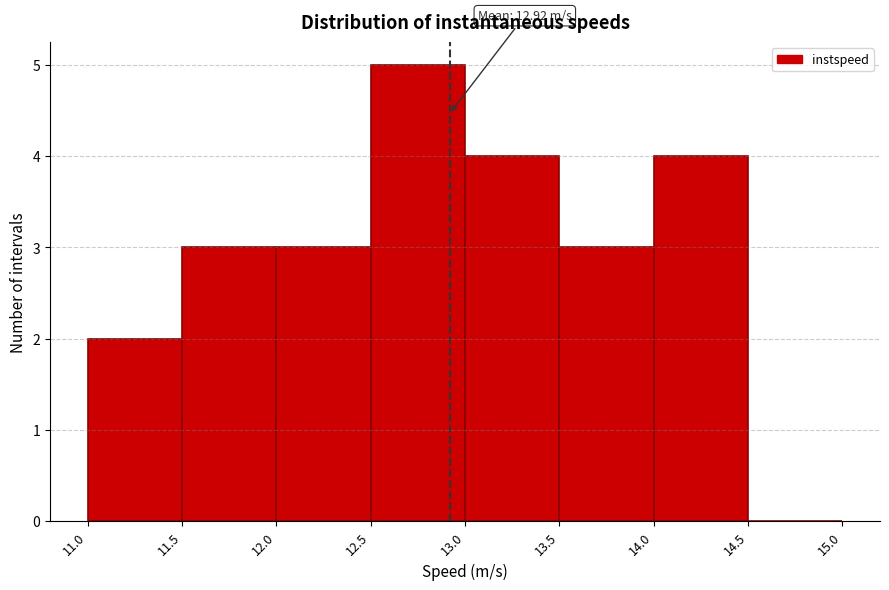

Over which range of the x-axis is the bar tallest?

12.5 to 13.0